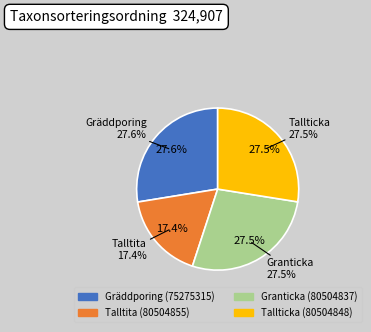

What percentage is the Gräddporing (75275315) slice, to the nearest percent?

28%